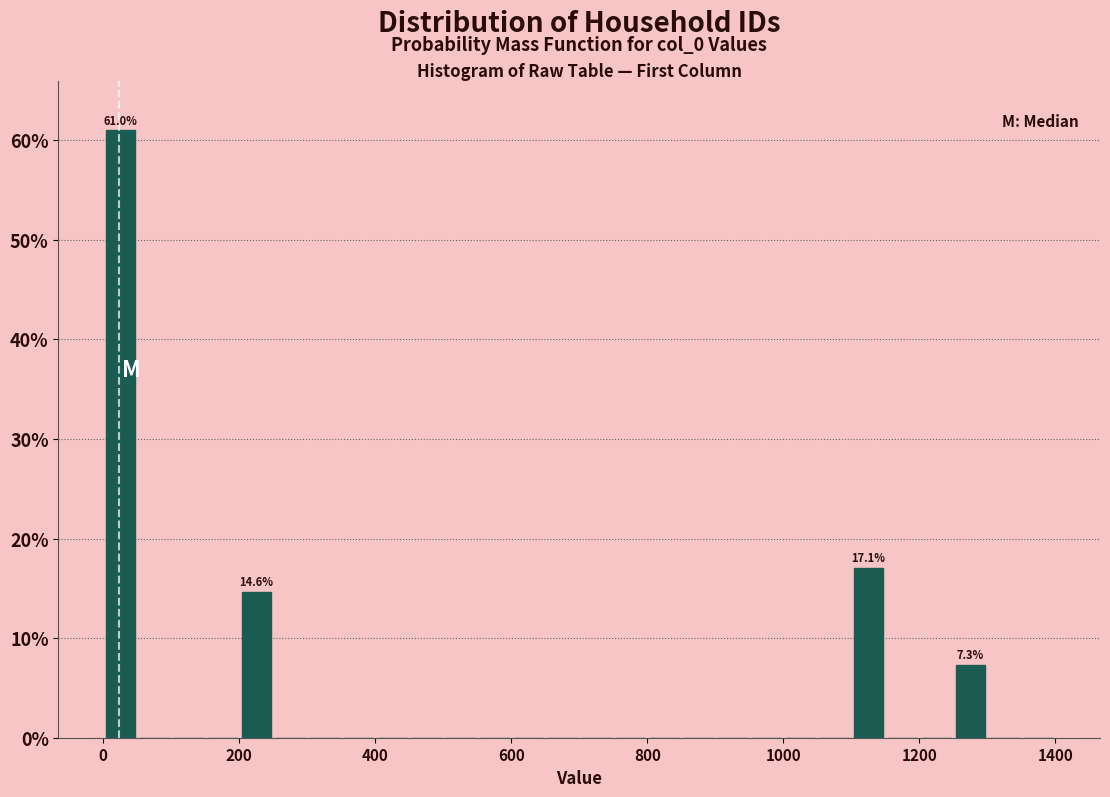

Read against the x-axis, roughly where is the centre of the tallest bar?

20